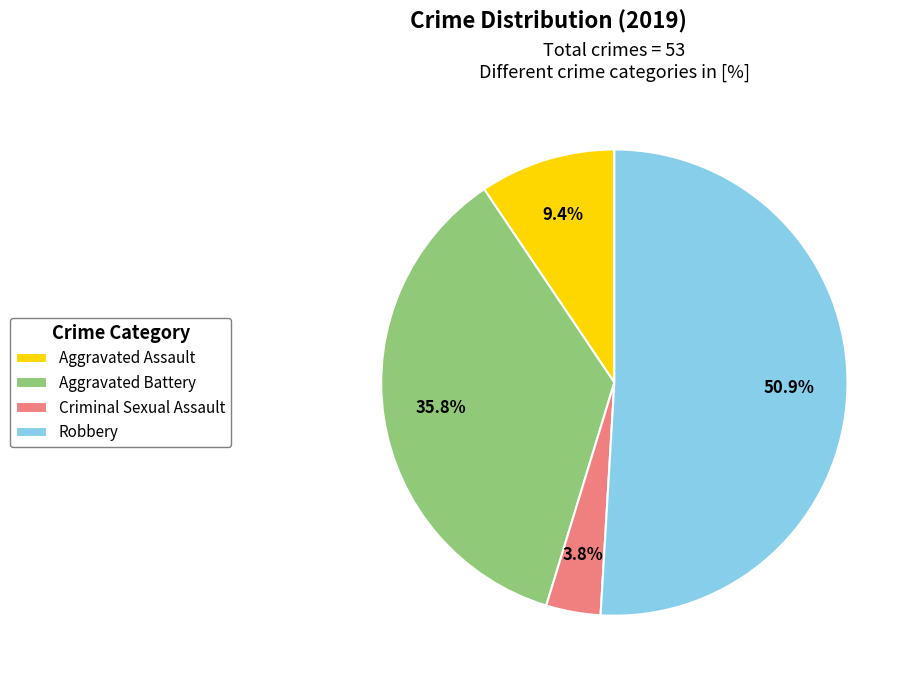

How many segments does this pie chart have?

4